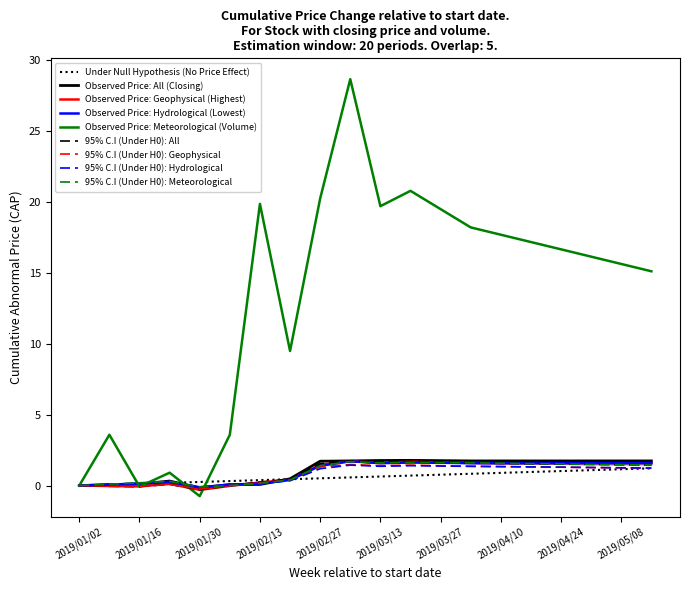

How many categories are shown in the chart?

20